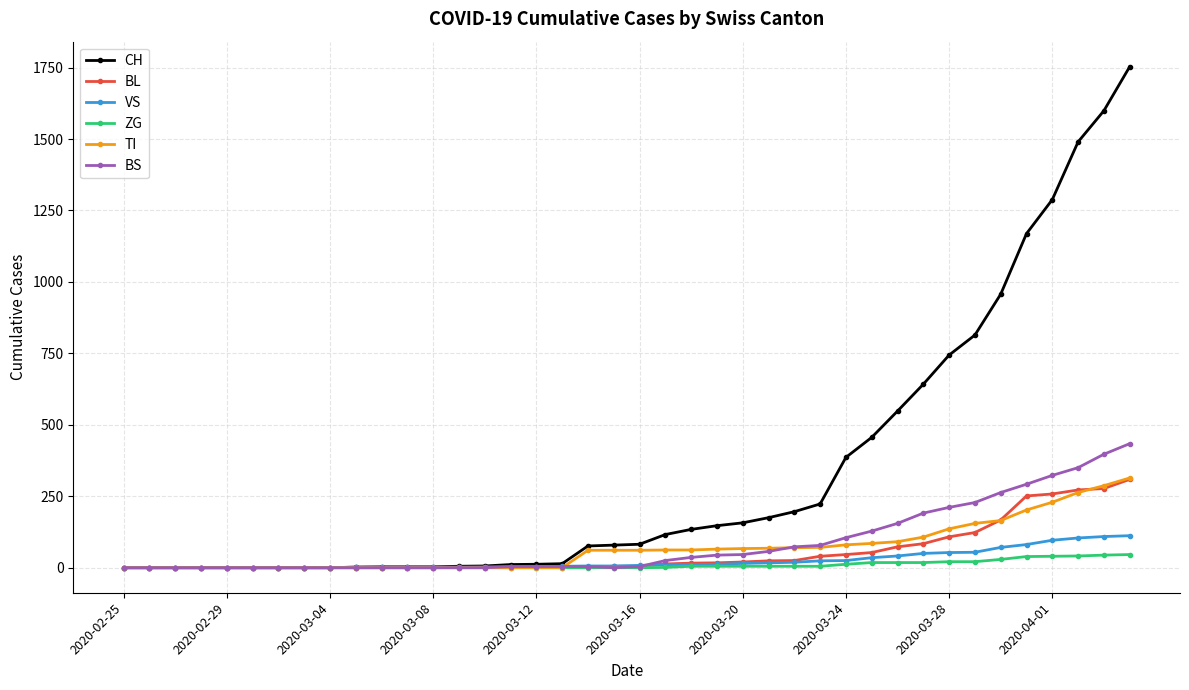

At how many categories does at least one series exceed 924?

6